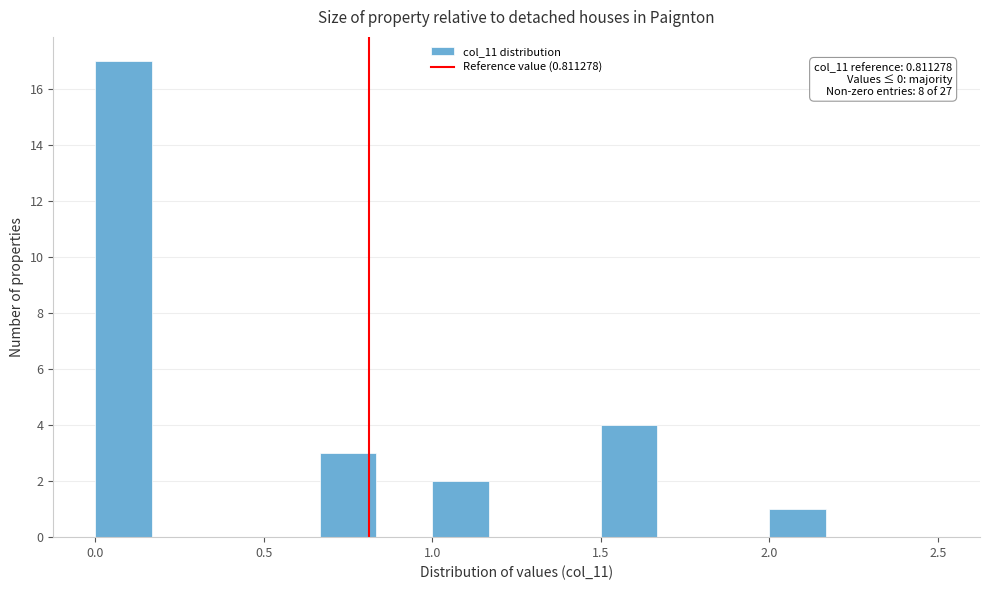

Around what value on the x-axis is the tallest bar? Give the approximate position of its centre, as read against the axis.

0.10